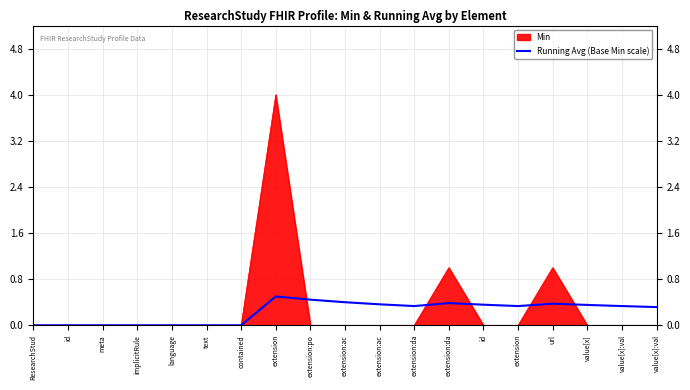

What are all the series names shown in the legend?

Min, Running Avg (Base Min scale)